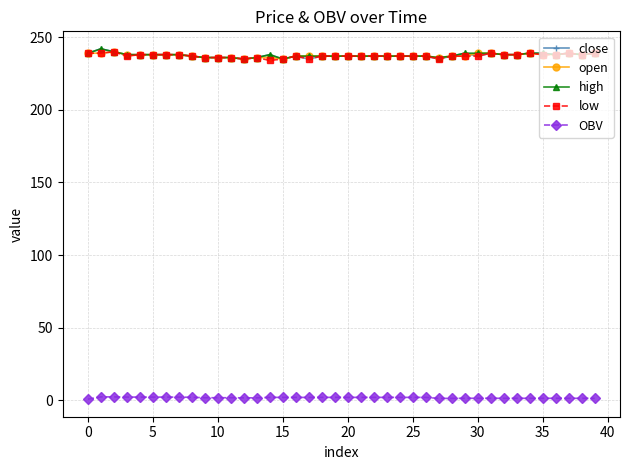

What is the value of the low point at the 3rd from the left?

240.0